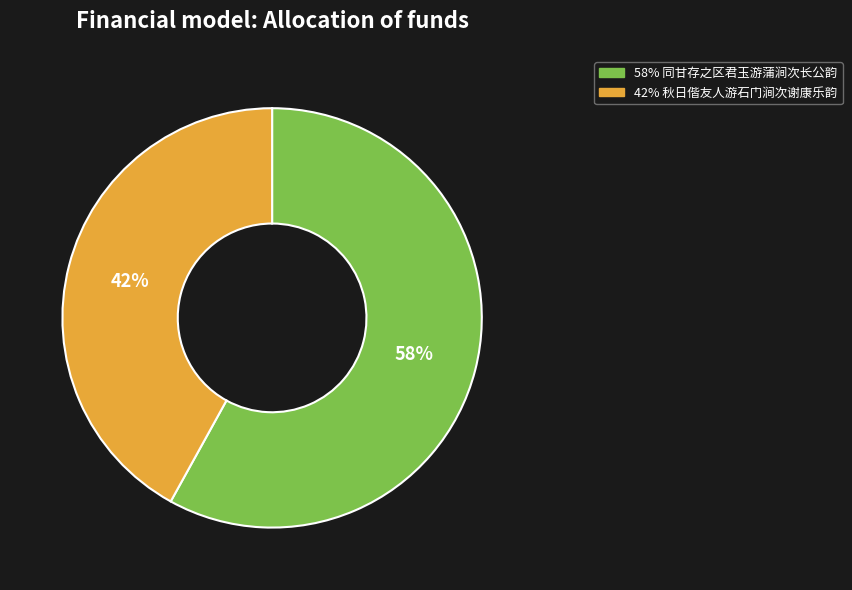

To the nearest percent, what is the difference between the largest and smallest slice percentages?

16%